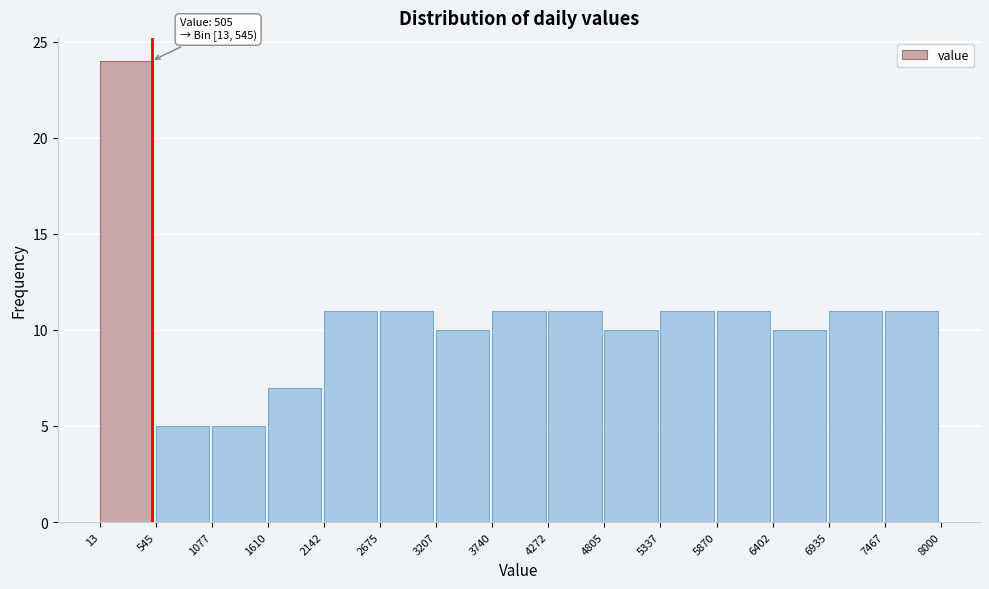

Which range on the x-axis has the tallest bar?

13 to 545